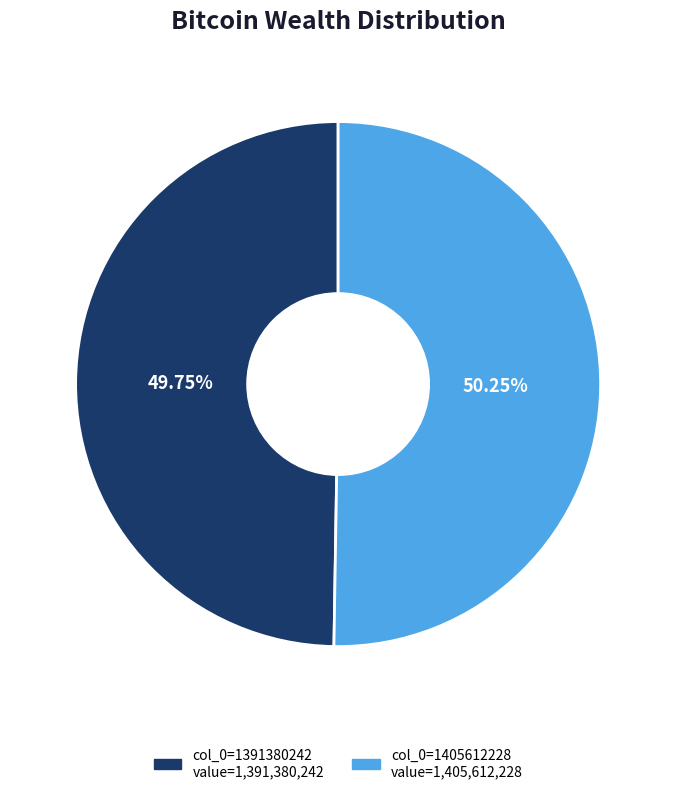

Count the number of slices in the pie.

2